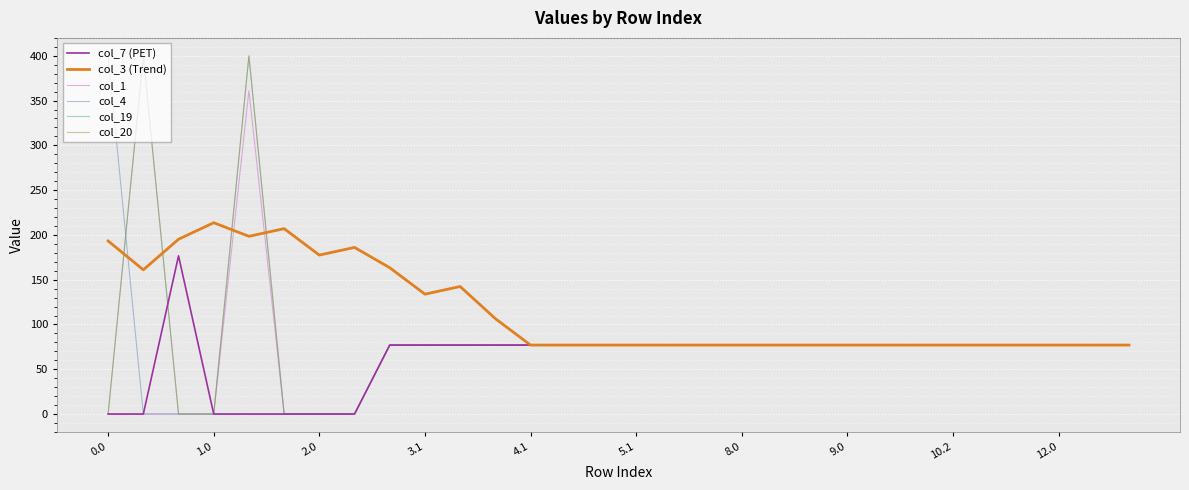

What is the label of the 16th point from the right?

14